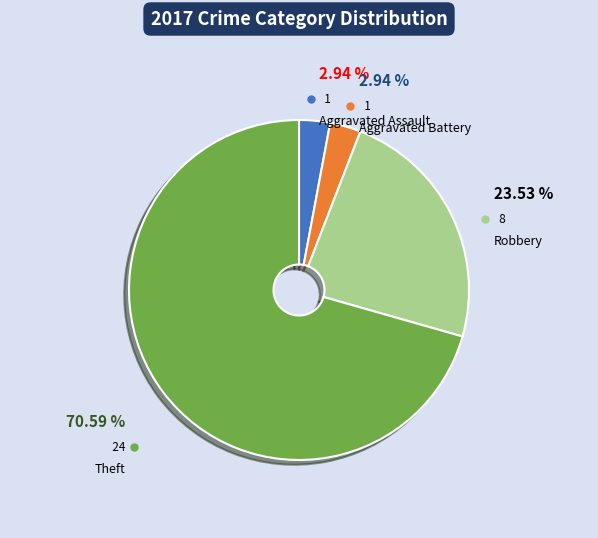

To the nearest percent, what is the average slice percentage?

25%